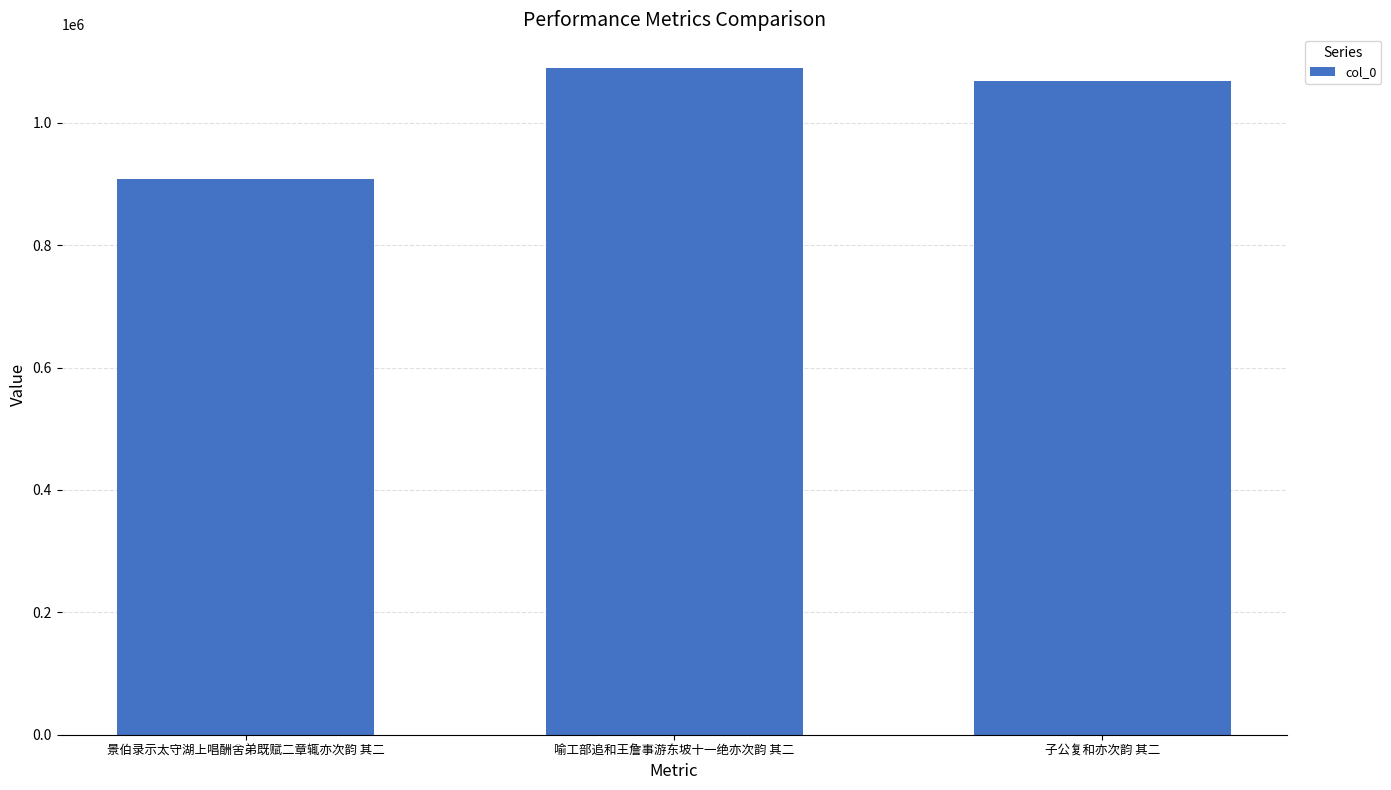

The value at 喻工部追和王詹事游东坡十一绝亦次韵 其二 is 1090102. True or false?

True